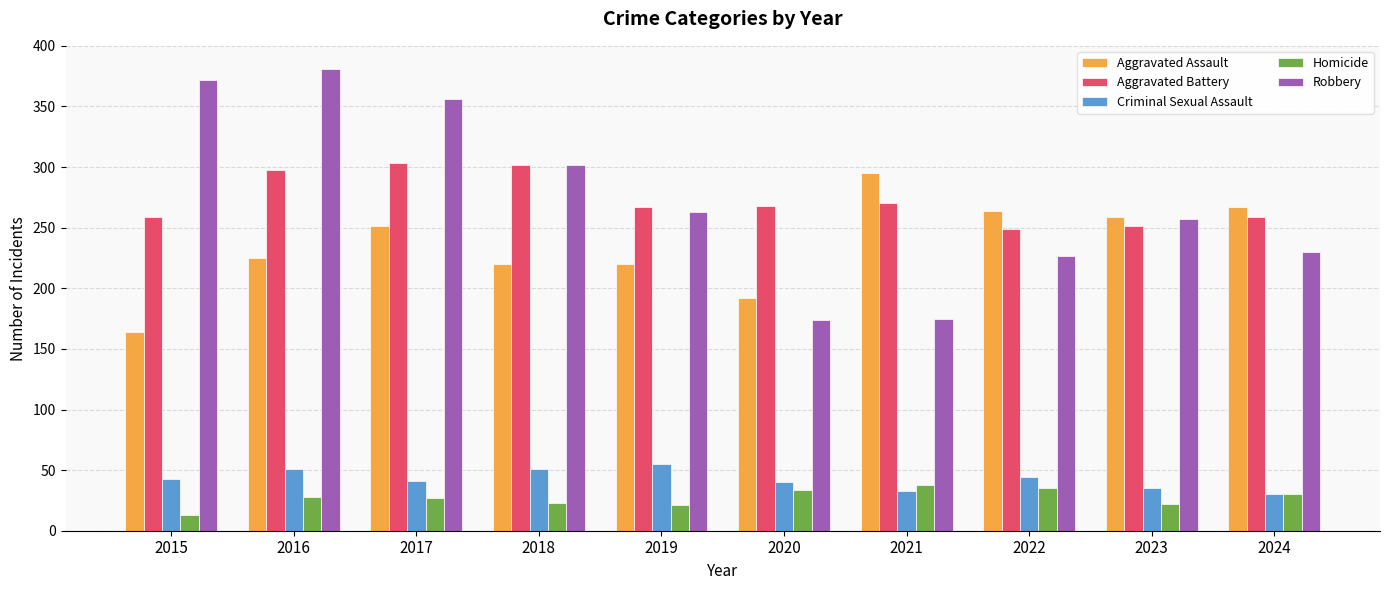

Is it true that Robbery equals 381 at 2016?

True